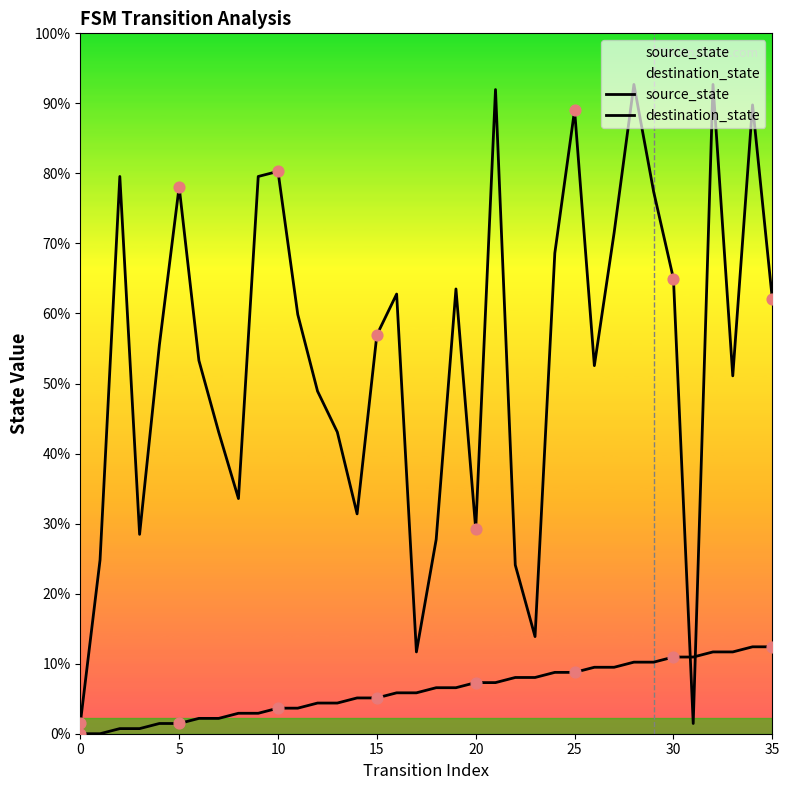

Is the value of destination_state at 15 greater than the value of source_state at 0?

Yes